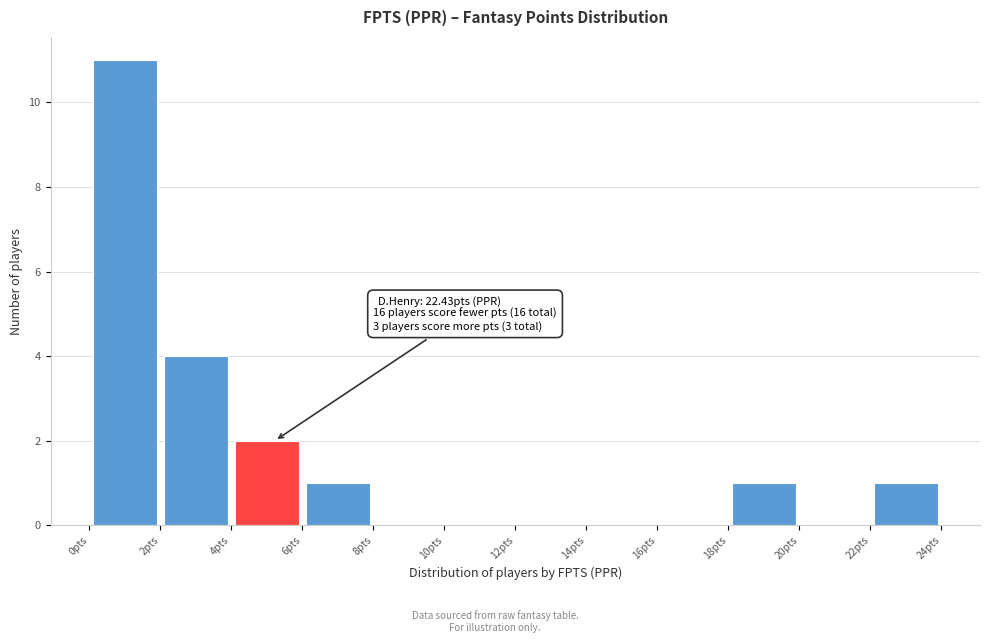

Which range on the x-axis has the tallest bar?

0 to 2